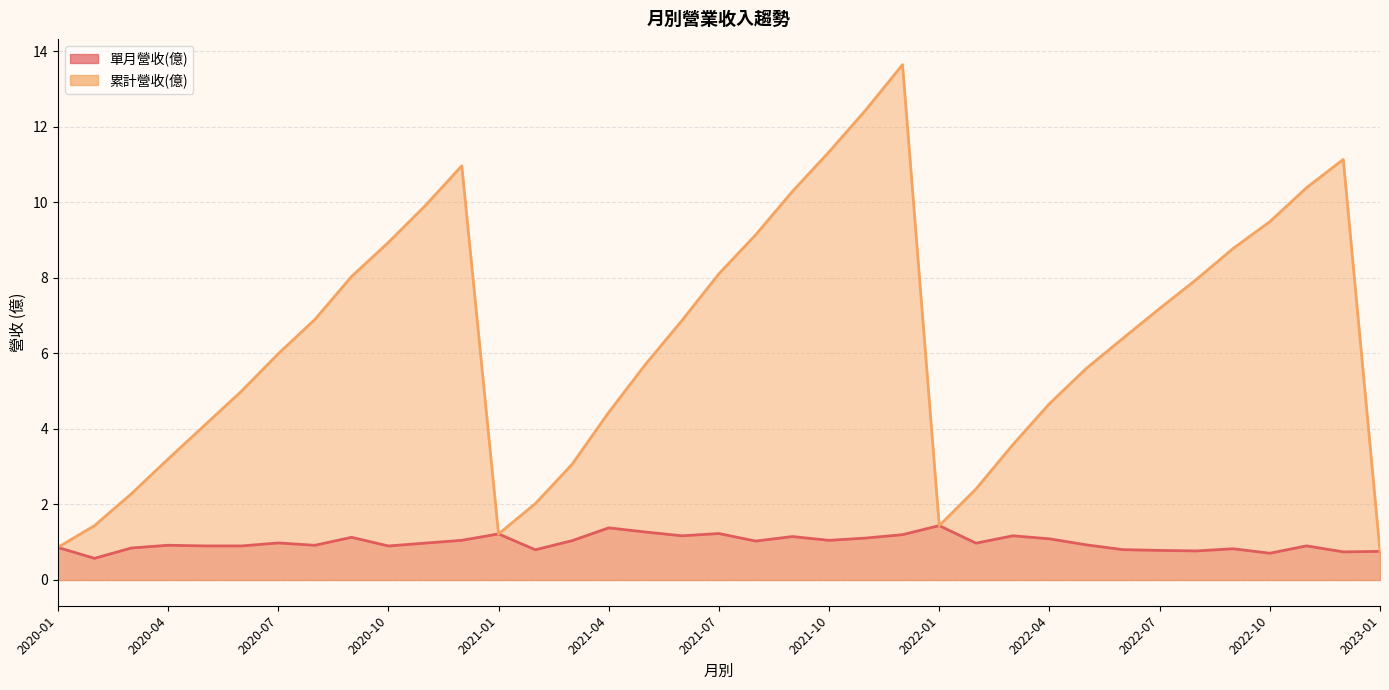

Which label corresponds to the smallest value in the chart?

2020-02